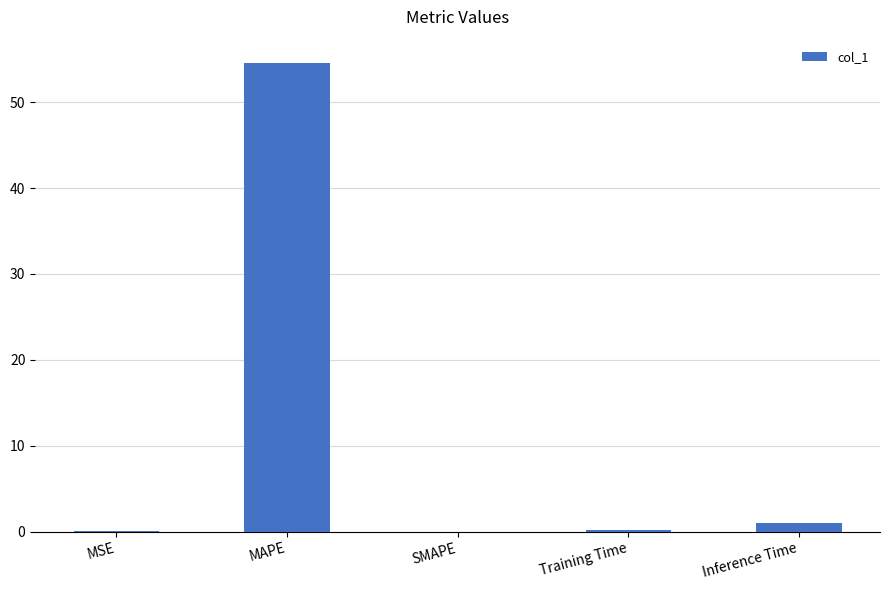

Is it true that the value at SMAPE is 0.0?

True